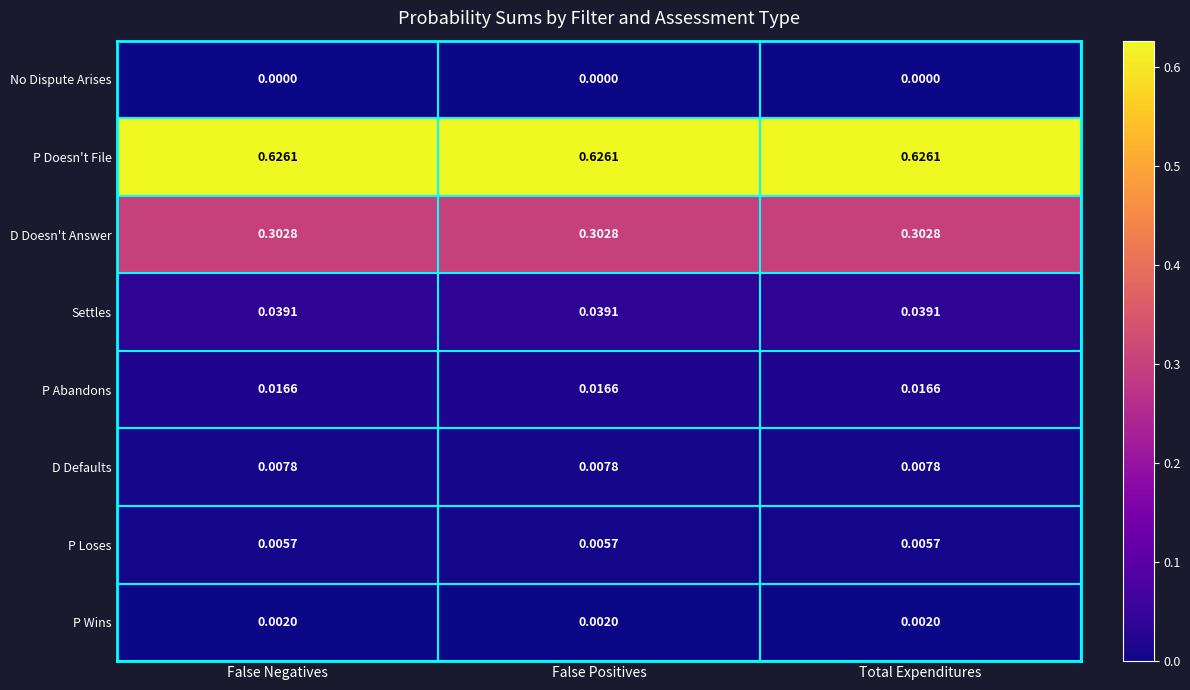

Is the value of D Defaults at Total Expenditures greater than the value of No Dispute Arises at False Positives?

Yes